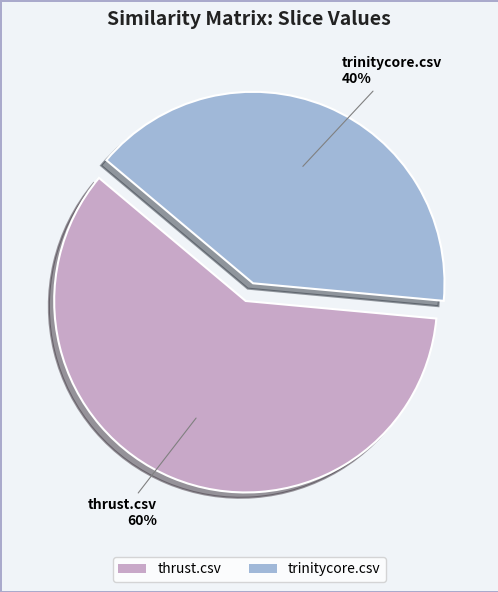

Which category accounts for the majority?

thrust.csv